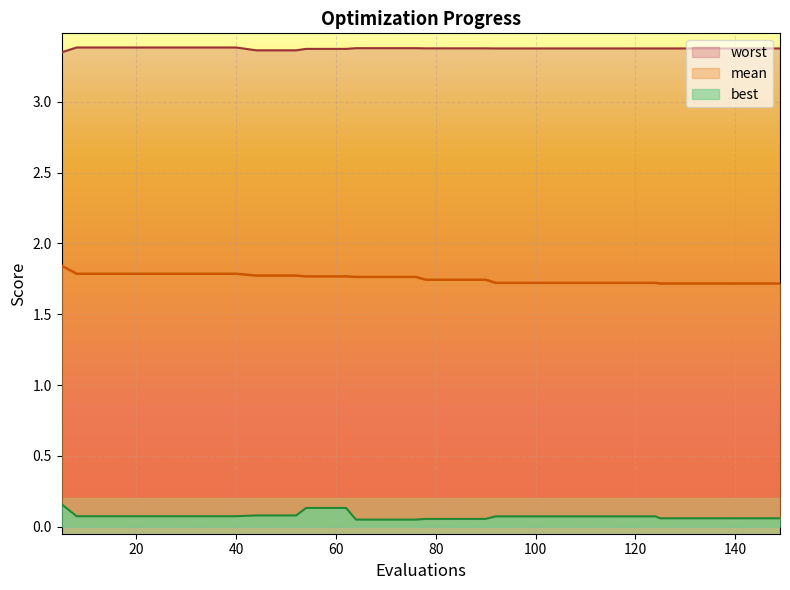

Which series has the largest total across all categories?

worst